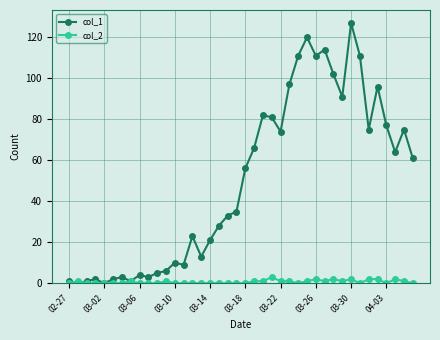

Which series has the largest total across all categories?

col_1